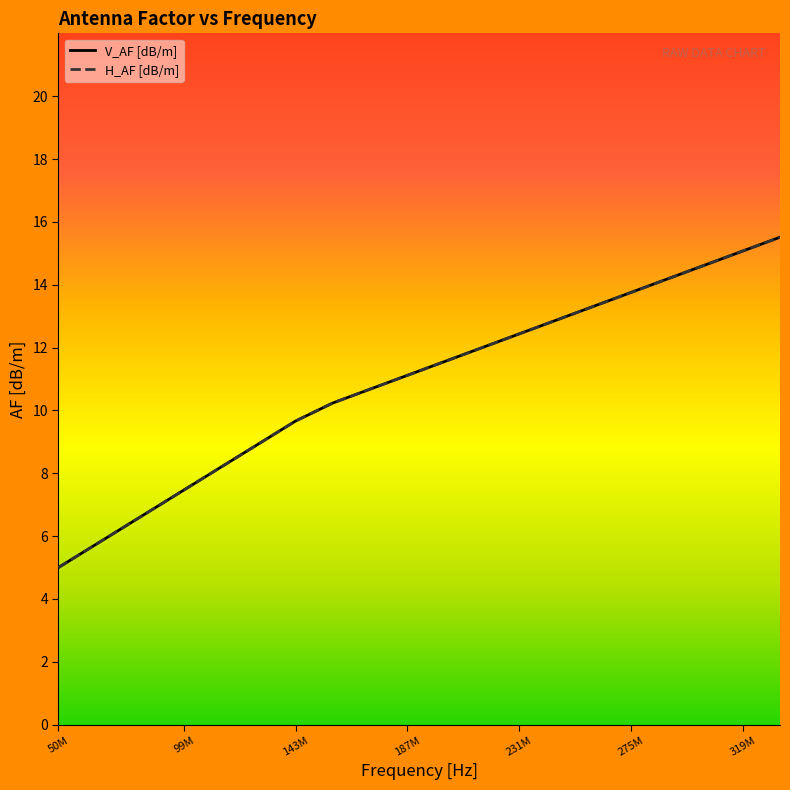

Which series has the widest spread of values?

V_AF [dB/m]